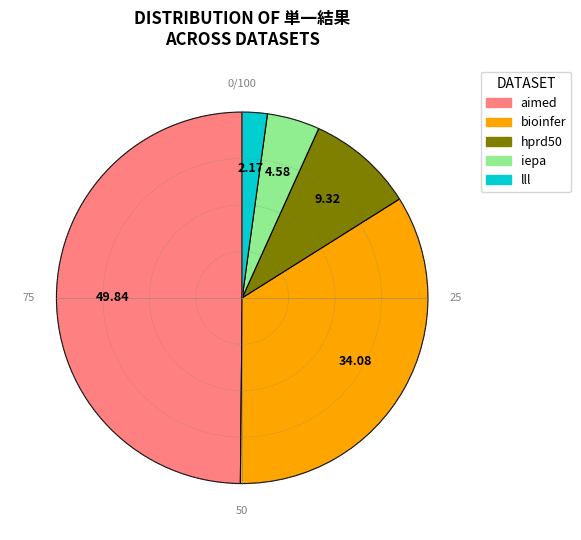

To the nearest percent, what portion does aimed represent?

50%